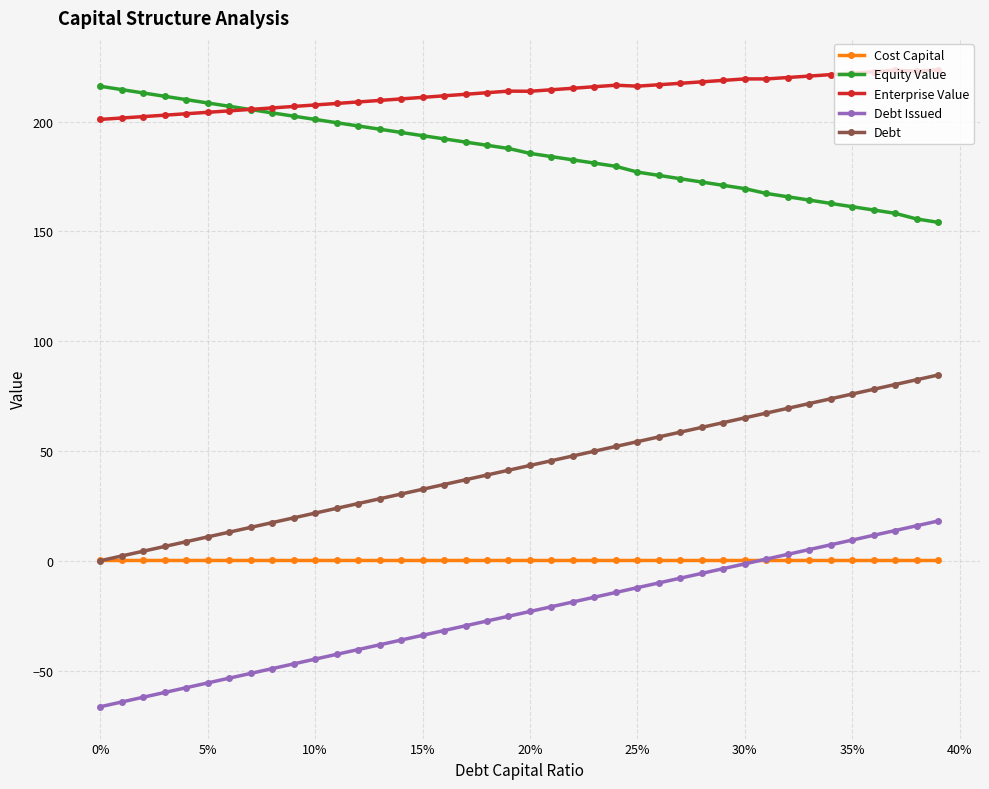

Does the chart have visible grid lines?

Yes